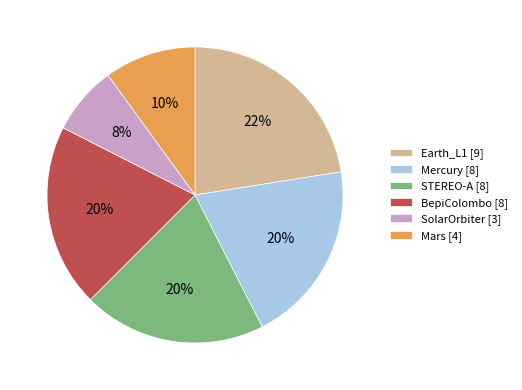

Approximately how many times larger is the value at Mercury [8] compared to Mars [4]?

2.0